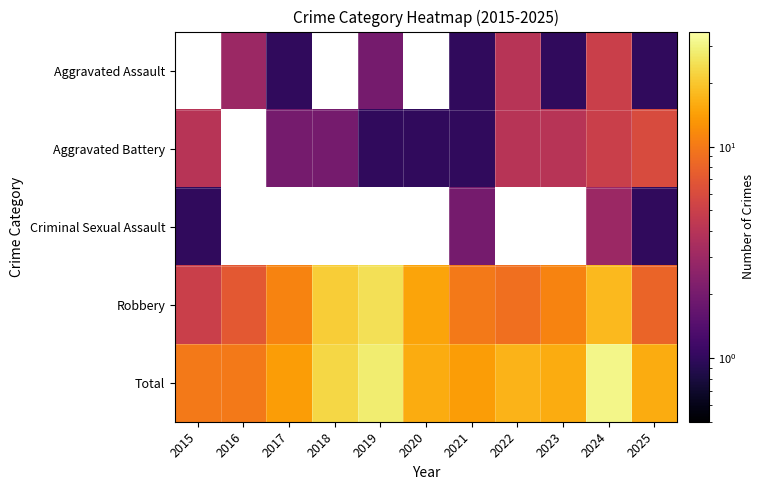

What is the difference between the Total values at 2015 and 2019?

18.0